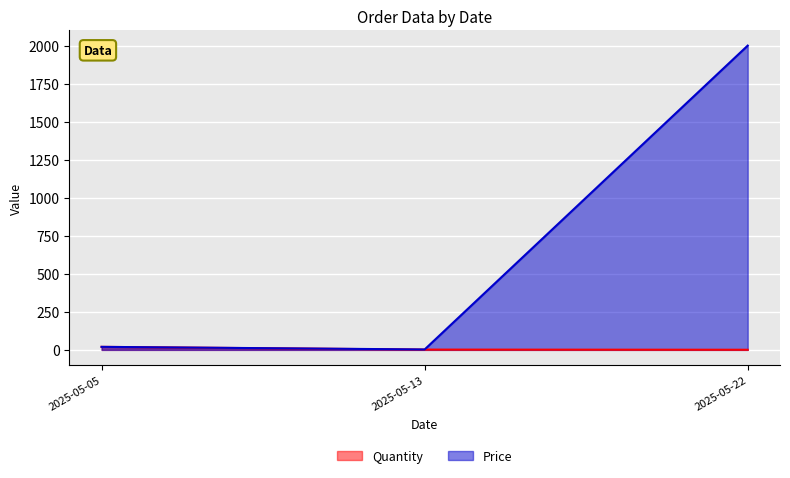

What is the minimum value shown in the chart?

1.0